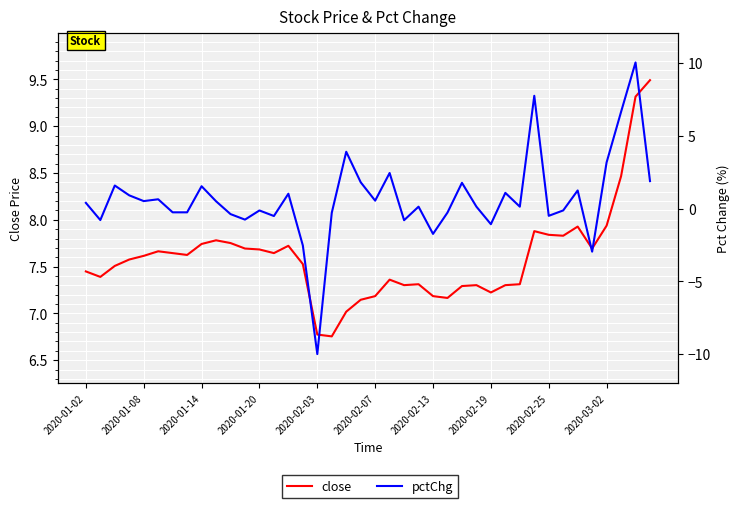

How many distinct data groups are displayed?

2